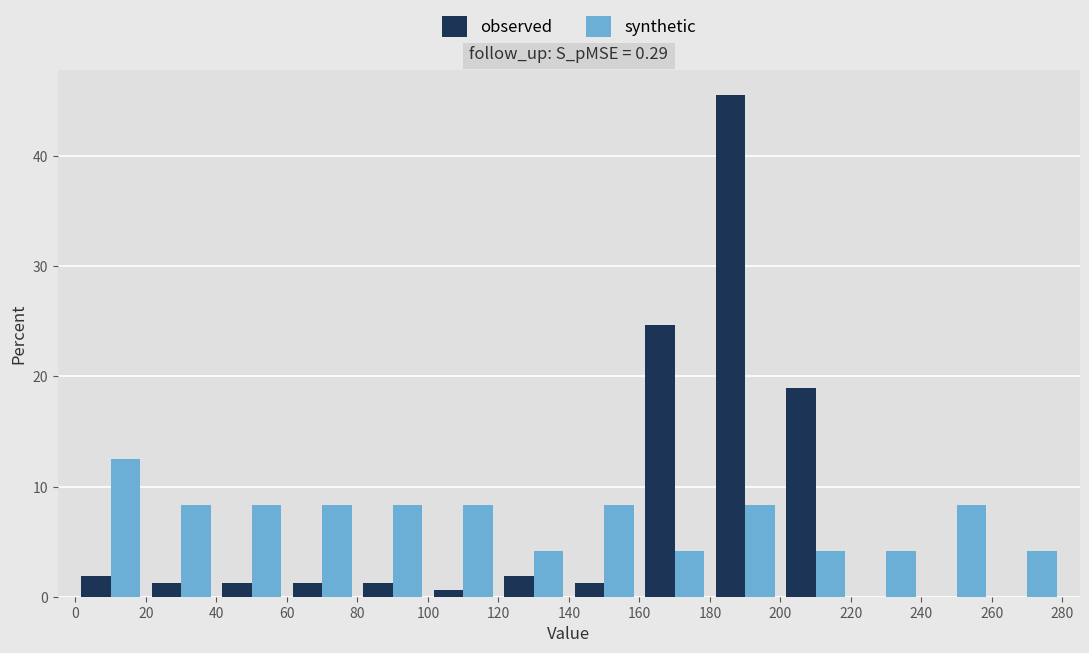

What is the height of the synthetic bar covering 240 to 260 on the x-axis? The values are not printed on the chart, so give them approximately, as read against the axis.

8